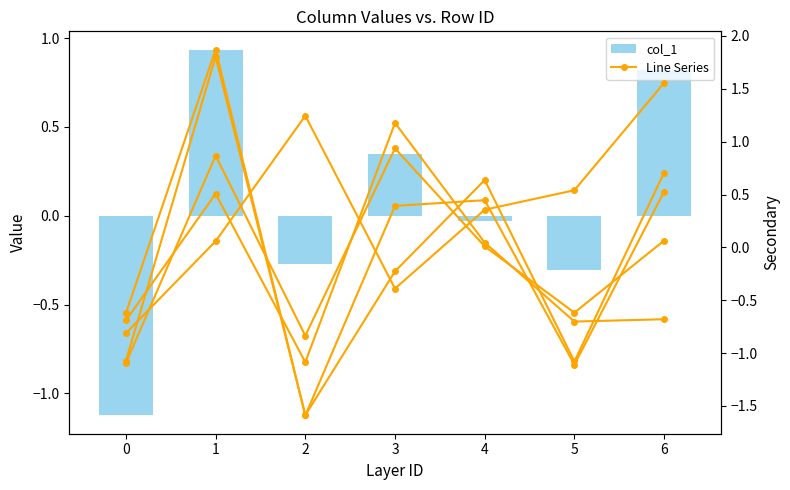

Where is col_1 nearest to the value 0?

4